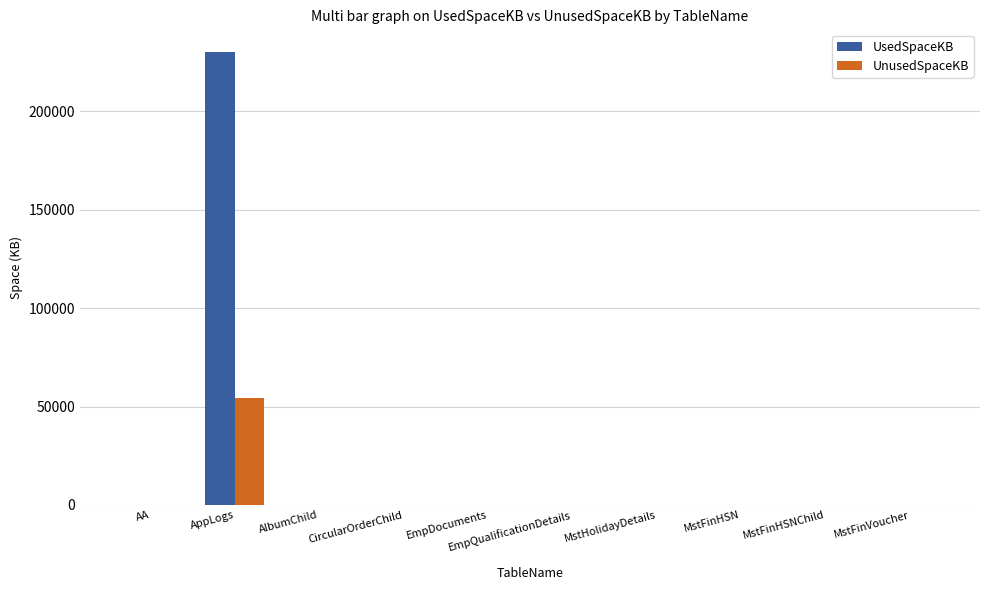

Is it true that UsedSpaceKB equals 230216 at AppLogs?

True